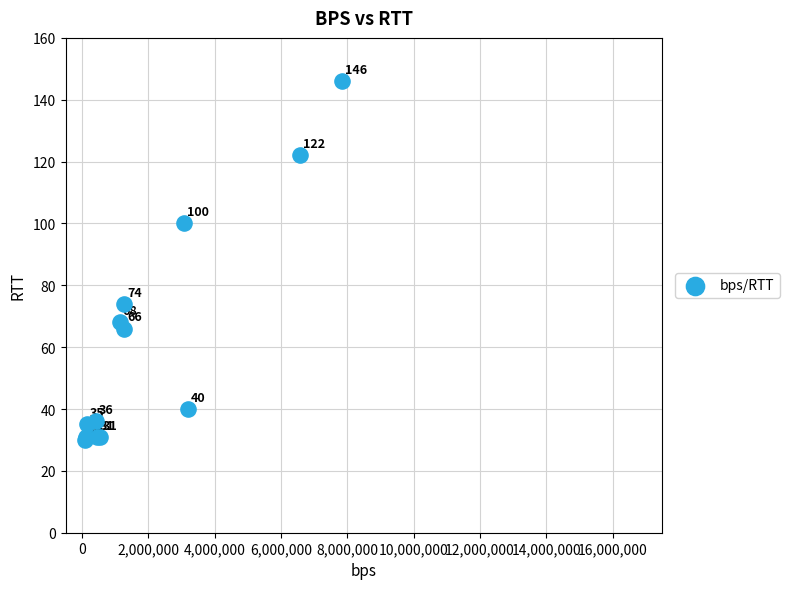

What Y value in the scatter plot is closest to 88?

100